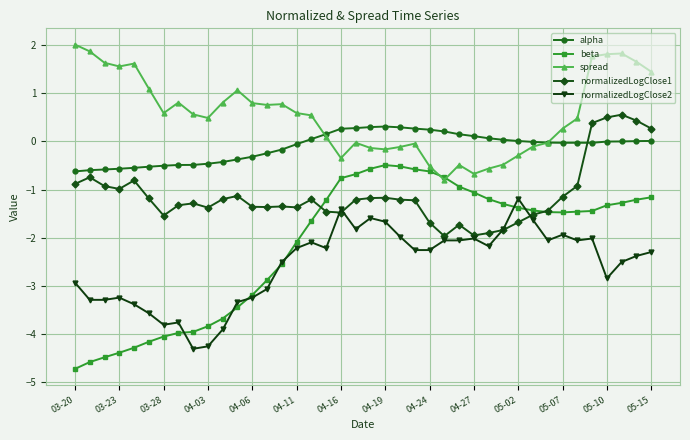

What are all the series names shown in the legend?

alpha, beta, spread, normalizedLogClose1, normalizedLogClose2